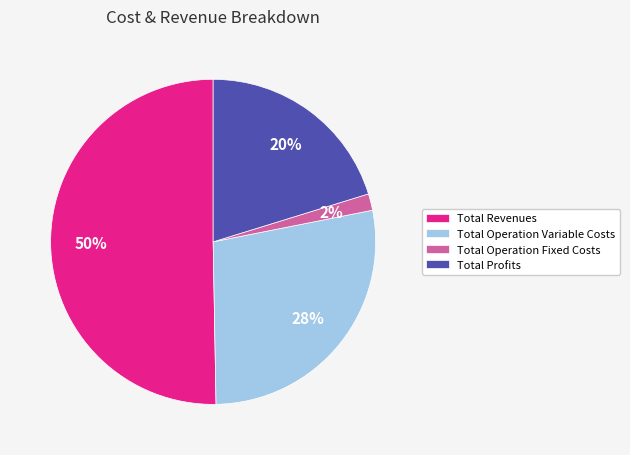

Rank the categories by value from lowest to highest.

Total Operation Fixed Costs, Total Profits, Total Operation Variable Costs, Total Revenues